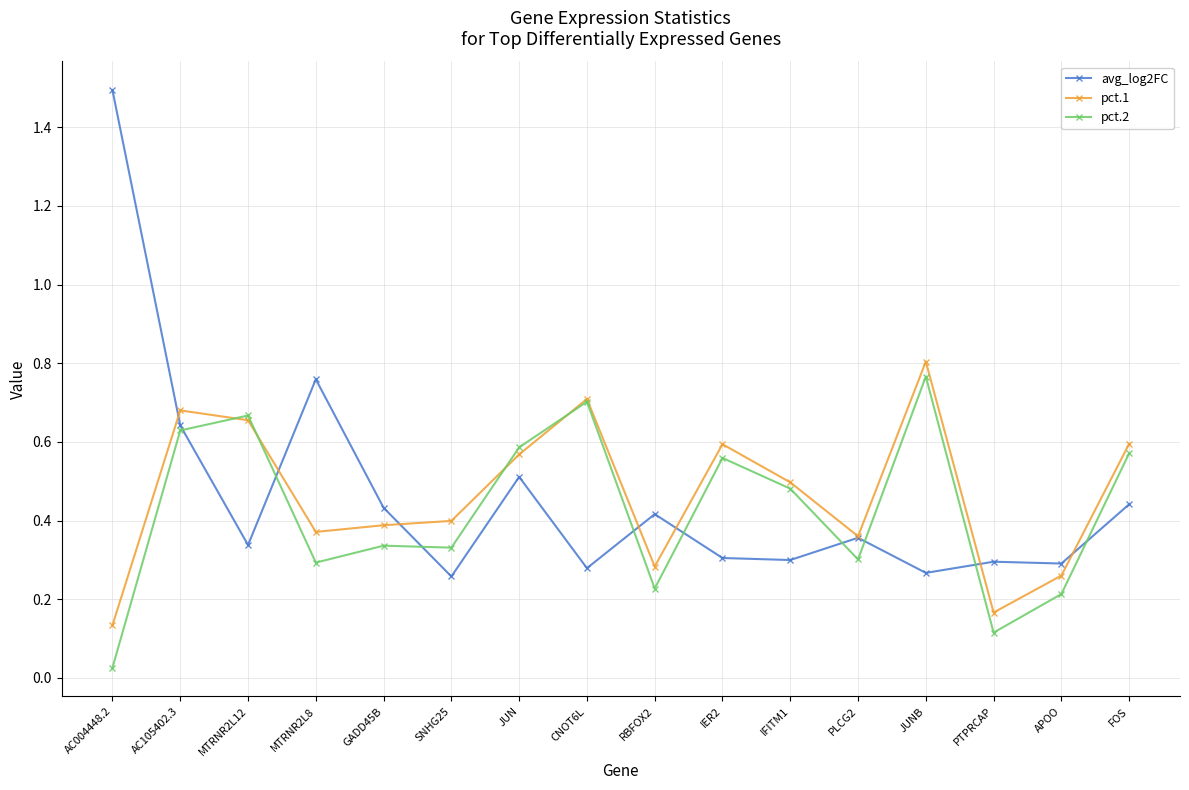

List the series in order of their peak value, highest first.

avg_log2FC, pct.1, pct.2